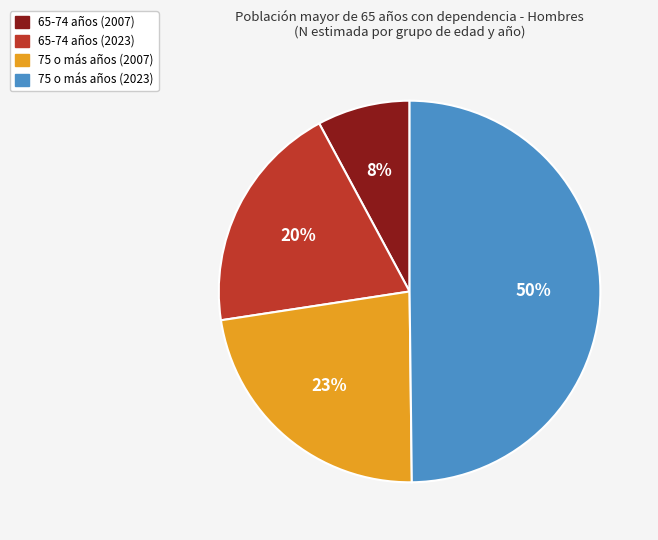

What is the ratio of the value at 75 o más años (2023) to the value at 75 o más años (2007)?

2.2